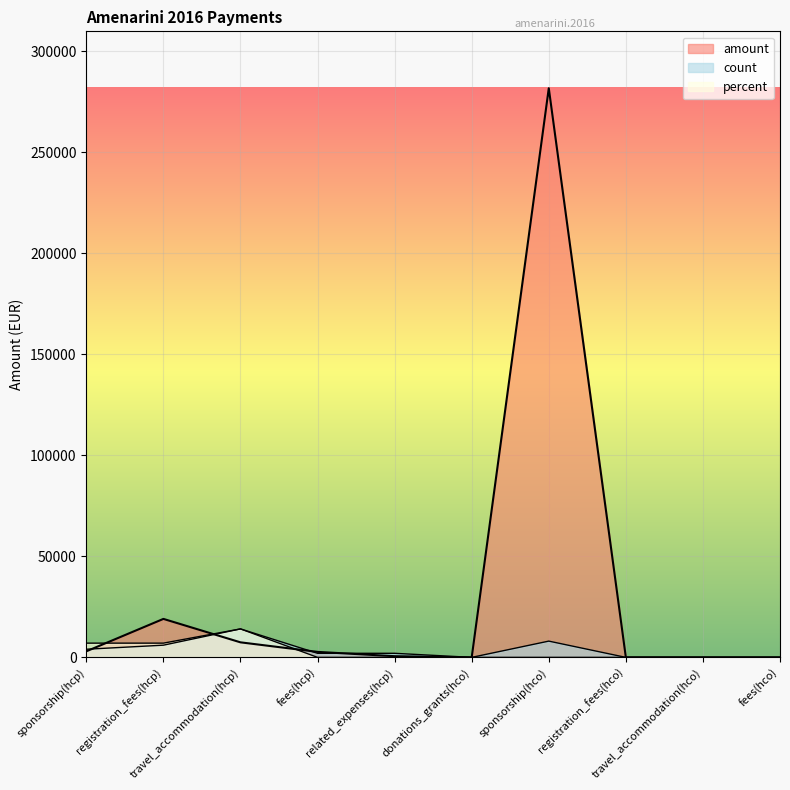

Between registration_fees(hcp) and travel_accommodation(hco), which series saw the biggest shift?

amount